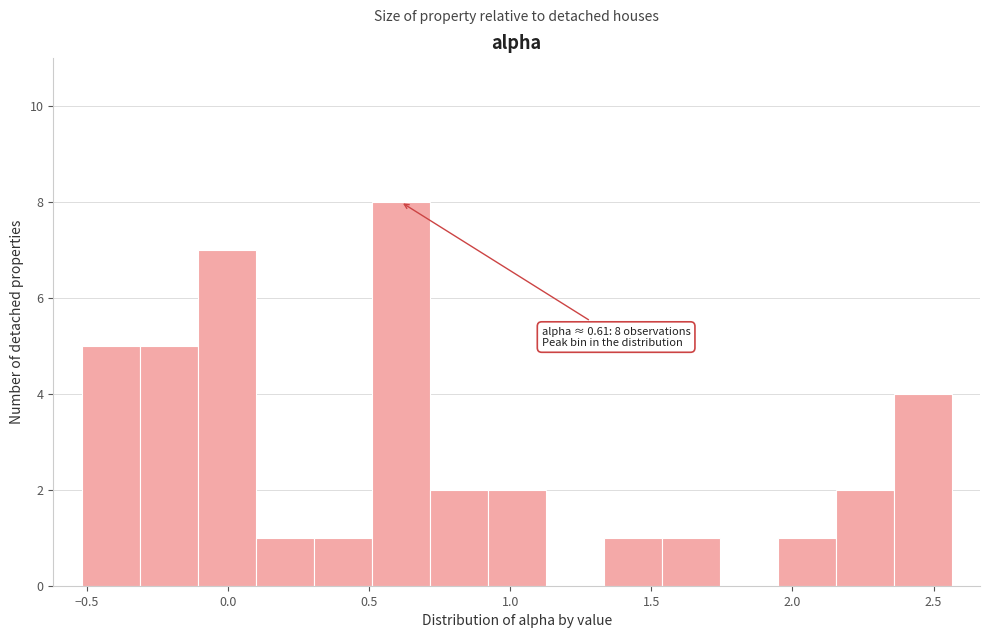

Over which range of the x-axis is the bar tallest?

0.50 to 0.70